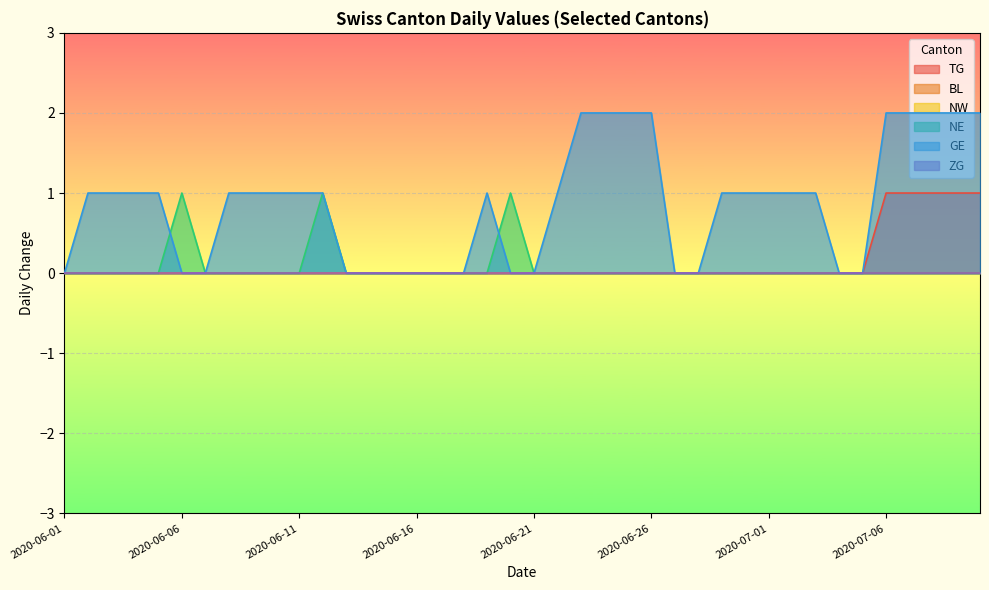

True or false: TG and GE intersect in this chart.

False